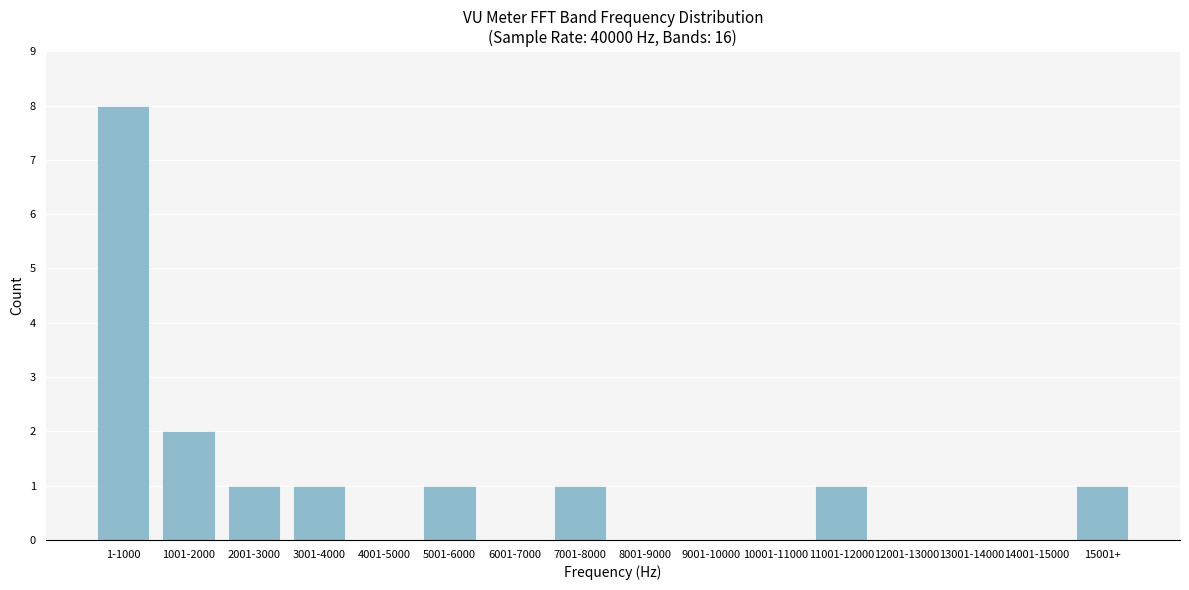

Reading right to left, extract all data points from this chart.

15001+=1	14001-15000=0	13001-14000=0	12001-13000=0	11001-12000=1	10001-11000=0	9001-10000=0	8001-9000=0	7001-8000=1	6001-7000=0	5001-6000=1	4001-5000=0	3001-4000=1	2001-3000=1	1001-2000=2	1-1000=8